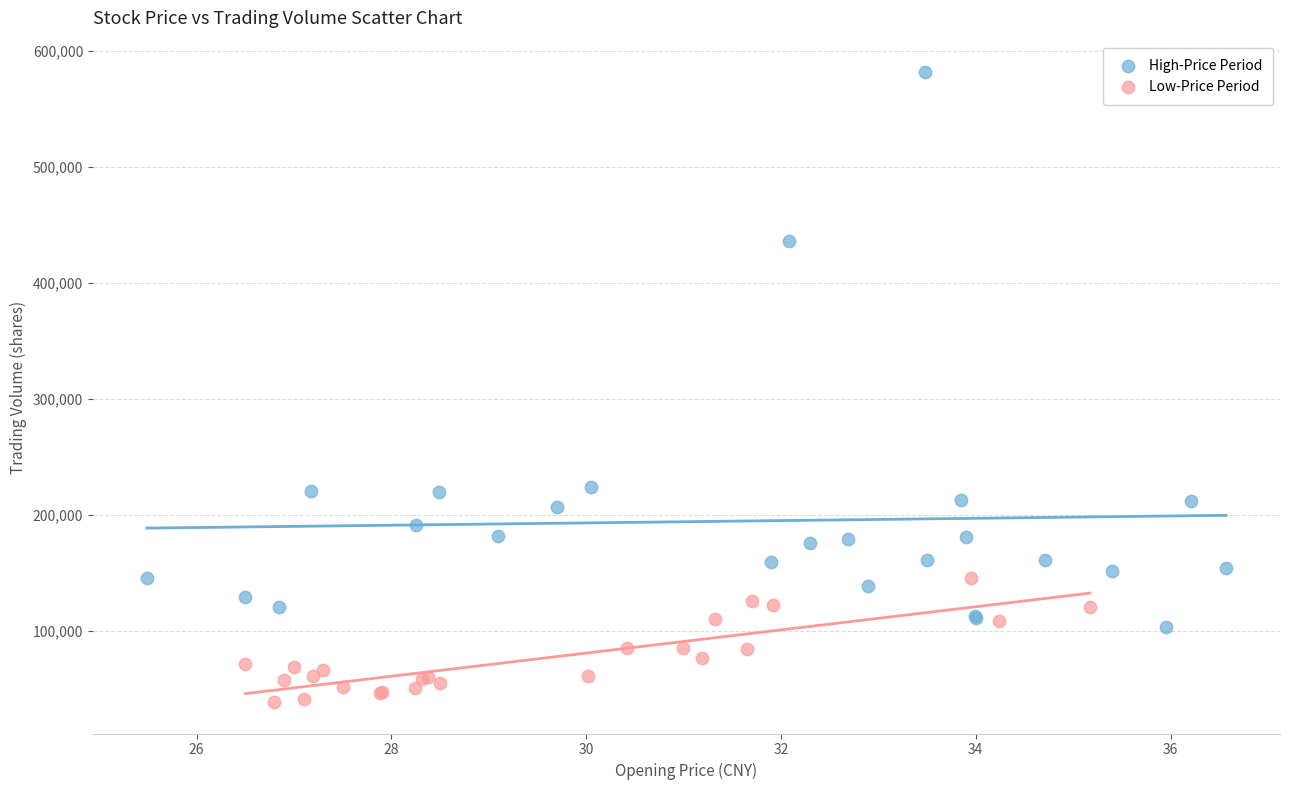

Which series has the largest Y range (max minus min)?

High-Price Period